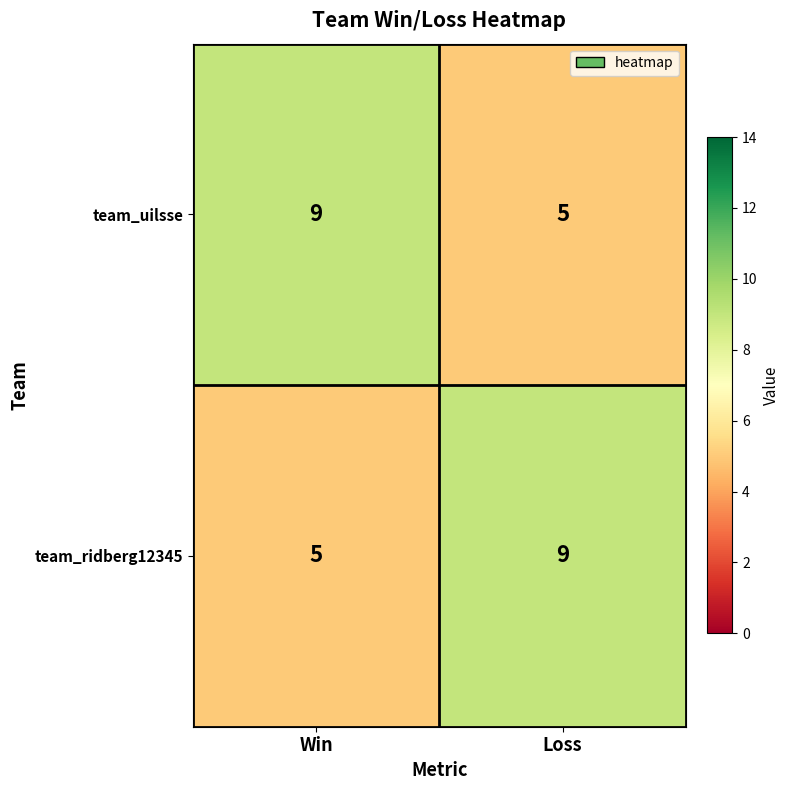

Which category has the highest value in the team_ridberg12345 series?

Loss